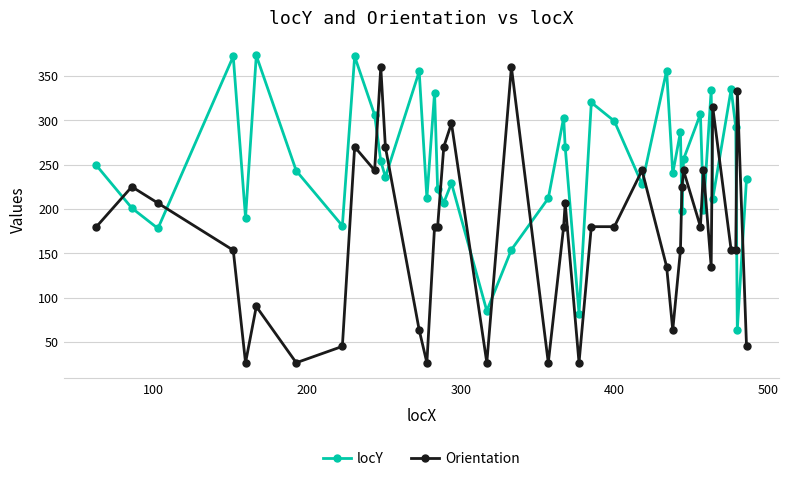

What is the greatest value displayed?

373.0